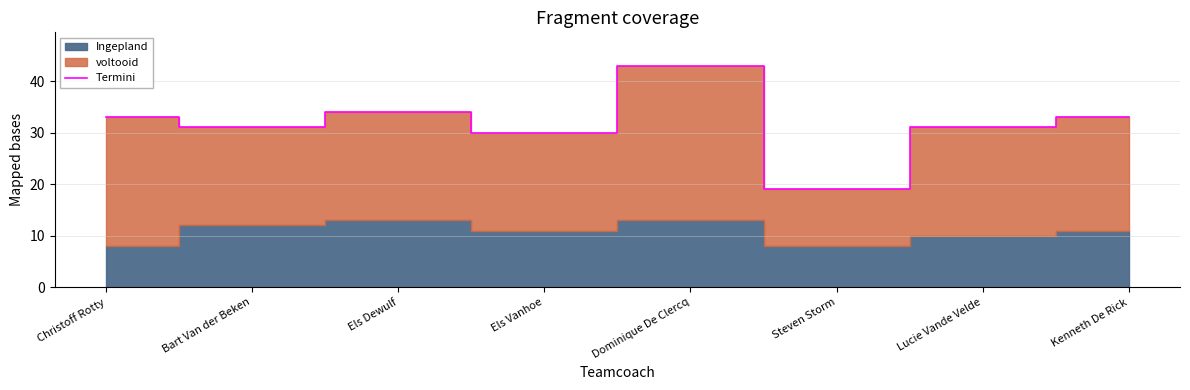

At which category does the chart reach its minimum across all series?

Steven Storm